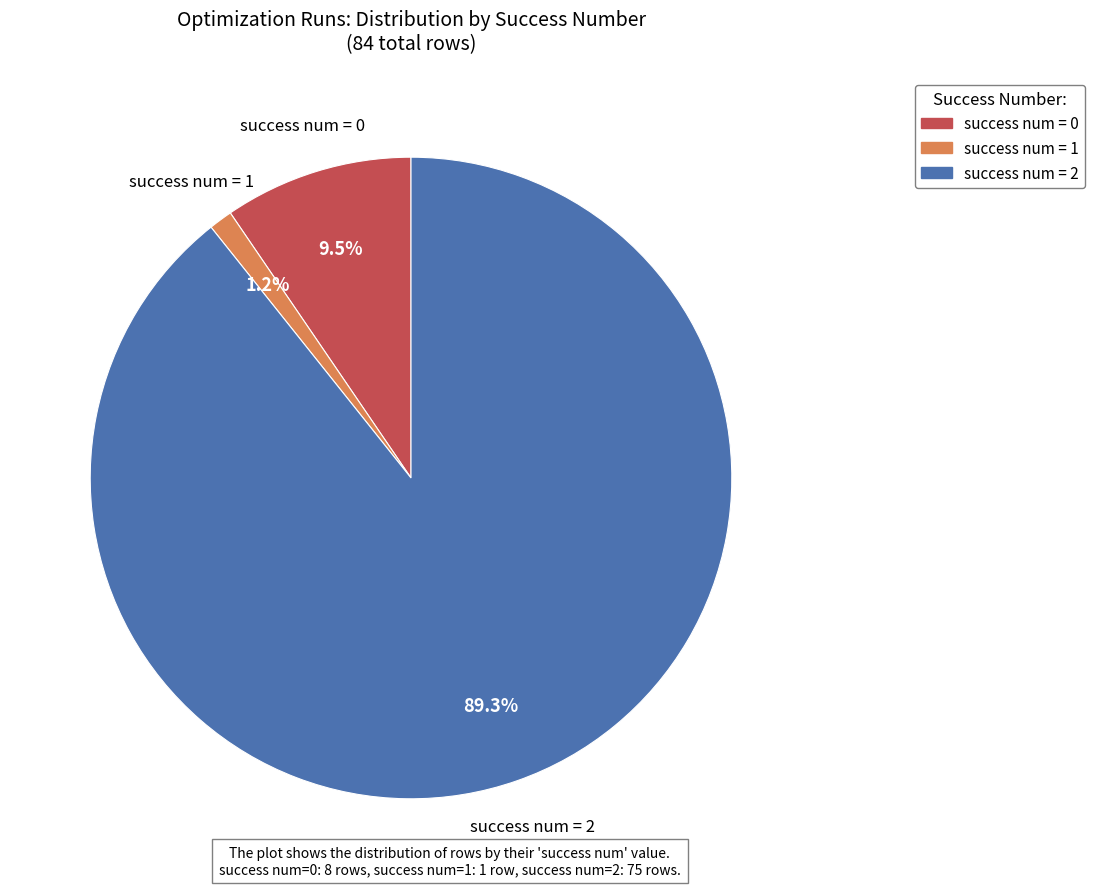

Is there a majority slice in this chart?

Yes